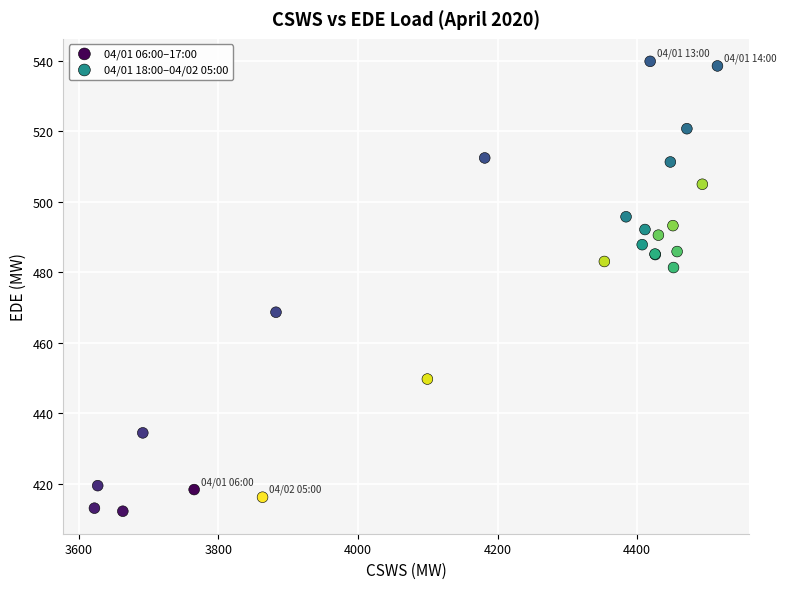

Which series has the largest Y range (max minus min)?

04/01 06:00–17:00